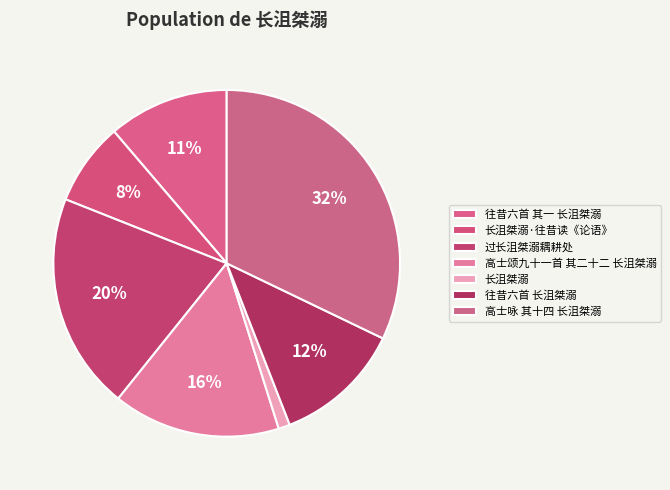

True or false: 长沮桀溺·往昔读《论语》 accounts for 8% of the total.

True